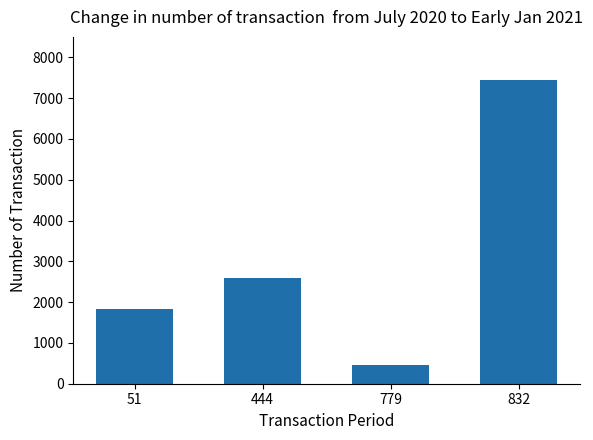

What is the sum of all values?

12310.0